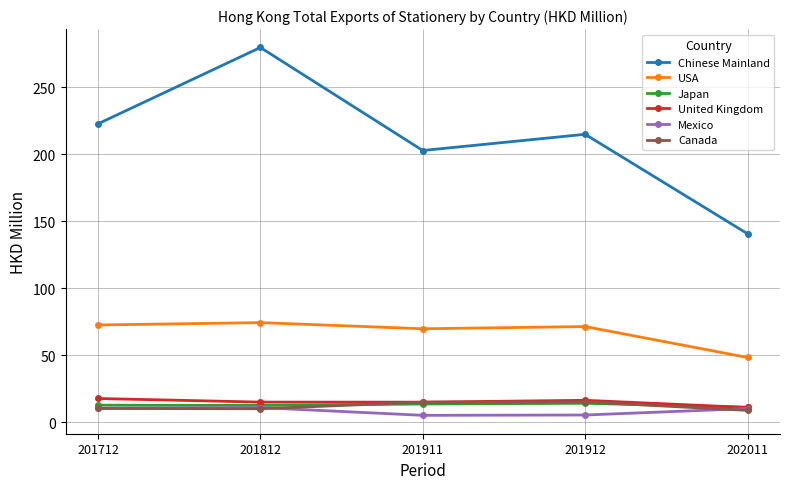

Which series has the largest range (max minus min)?

Chinese Mainland